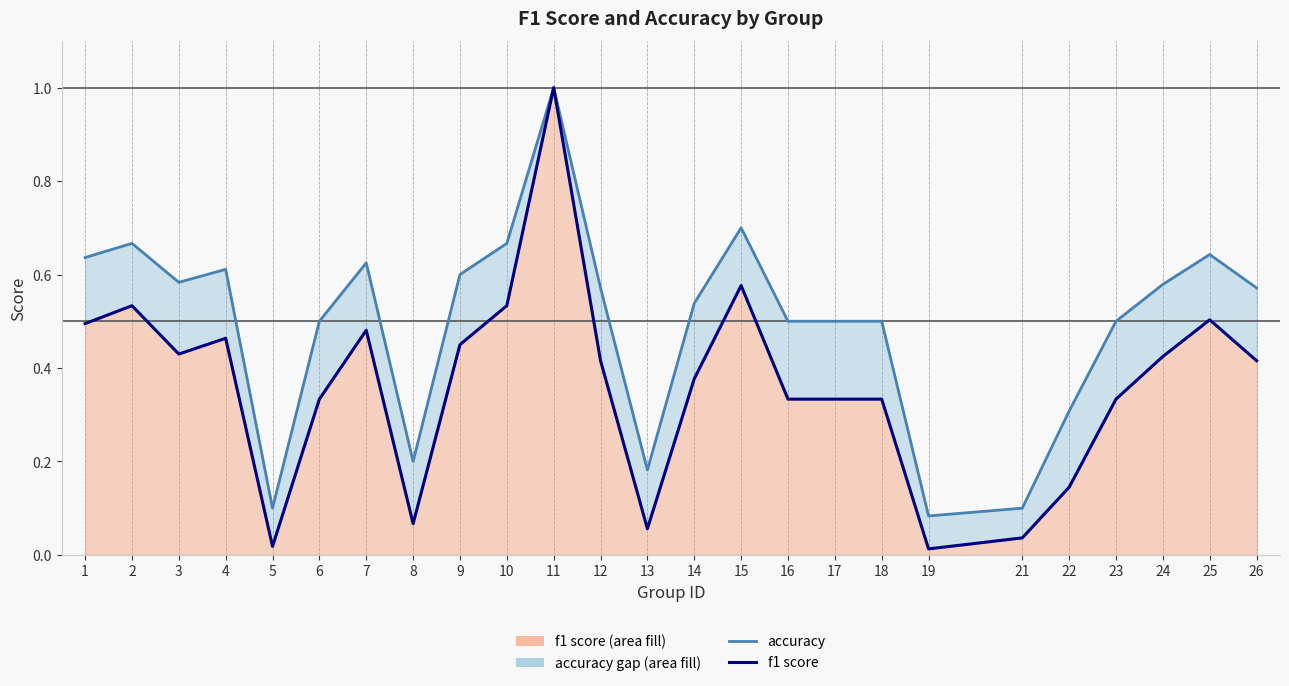

Is it true that f1 equals 0.4 at 24?

True